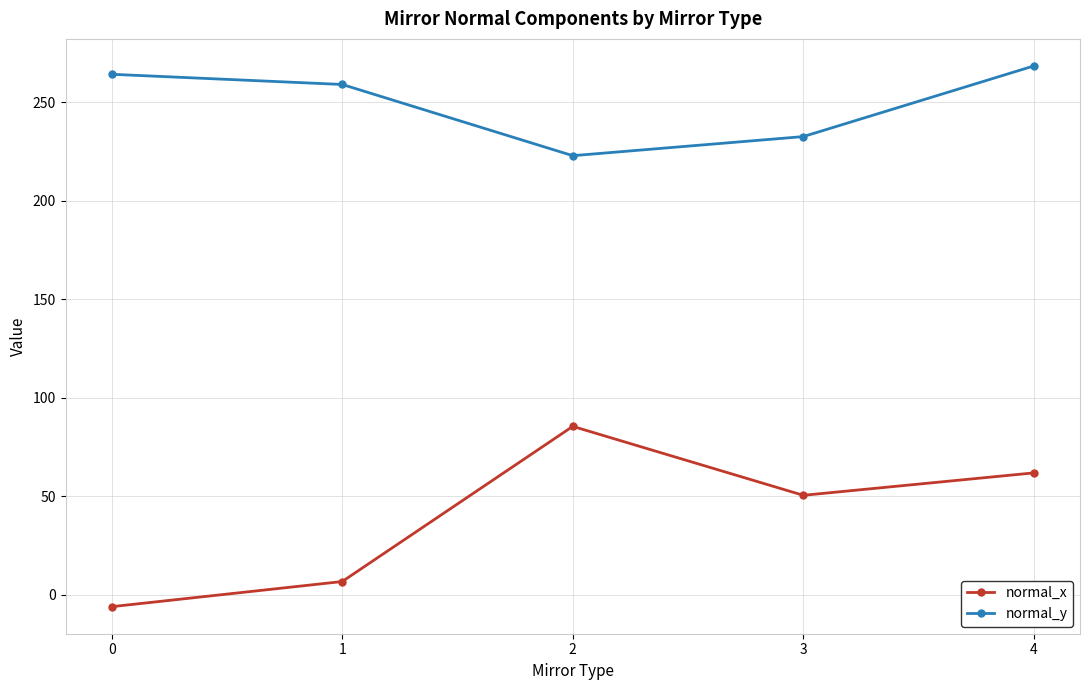

How many data points in normal_x are above 50?

3